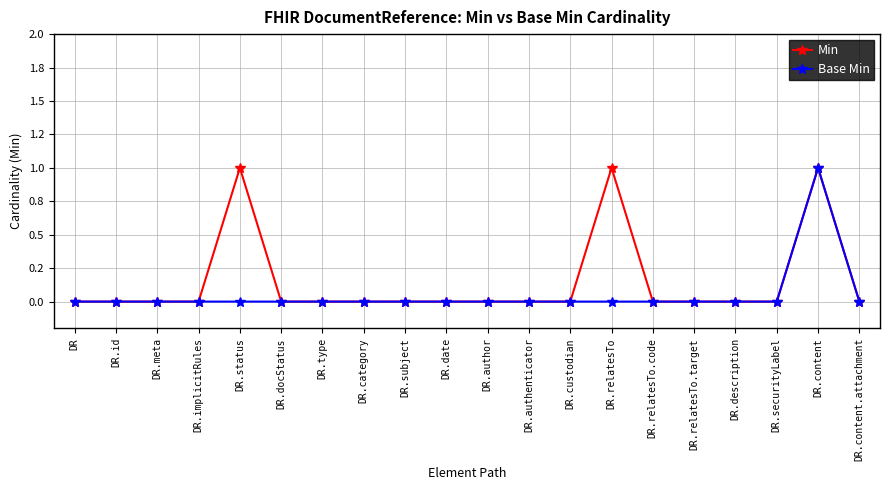

Does the chart have visible grid lines?

Yes